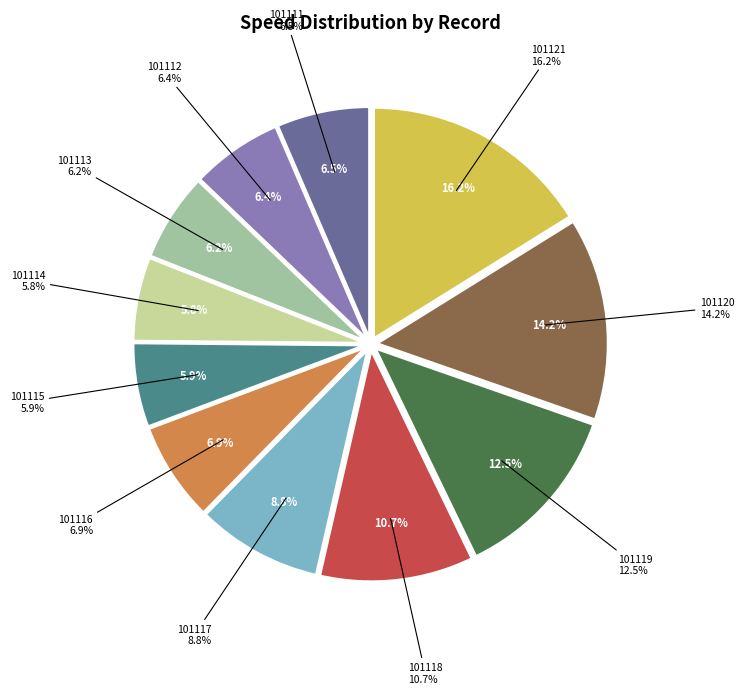

The 101121 slice represents 6% of the pie. True or false?

False